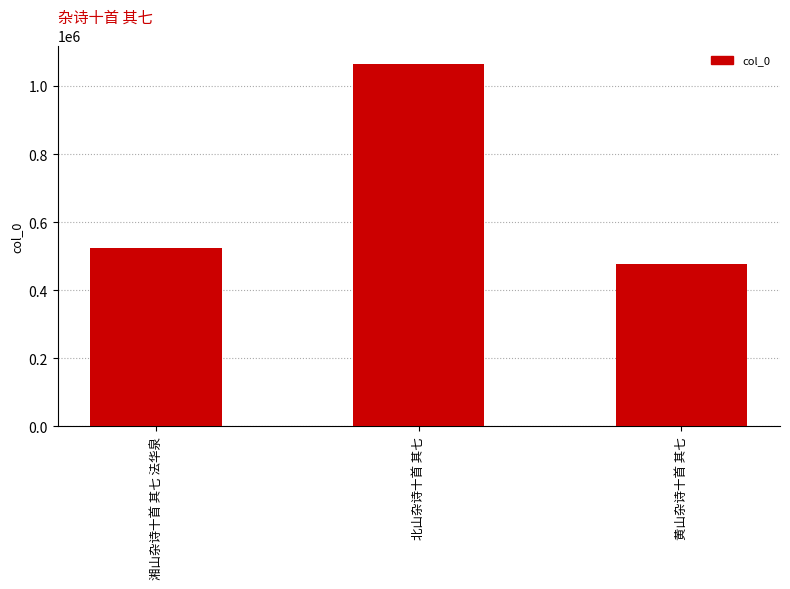

Reading right to left, list all the values displayed in this chart.

黄山杂诗十首 其七=477198	北山杂诗十首 其七=1065726	湘山杂诗十首 其七 法华泉=524745